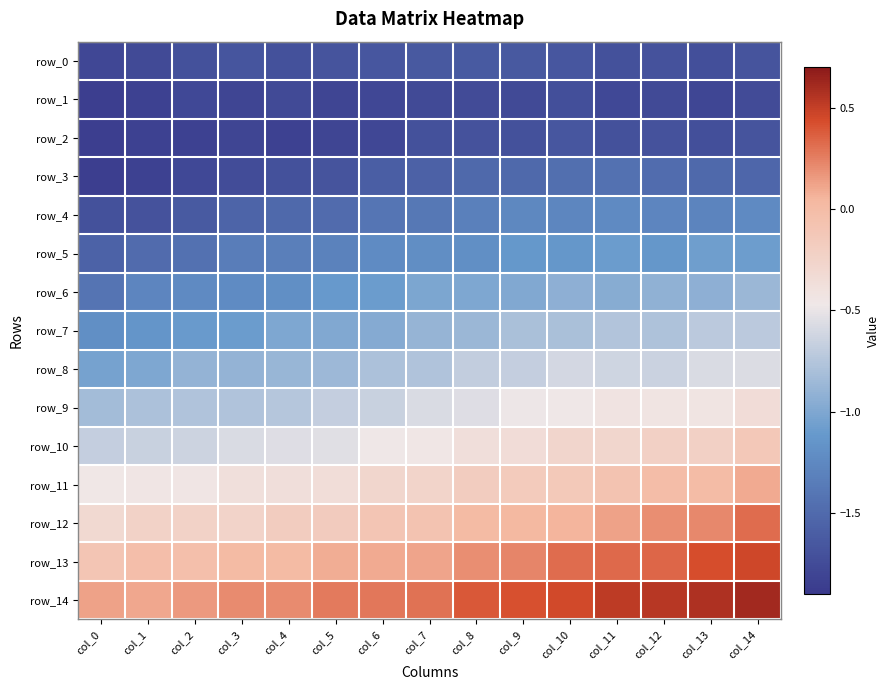

What is the difference between the highest and lowest values at col_8?

2.1